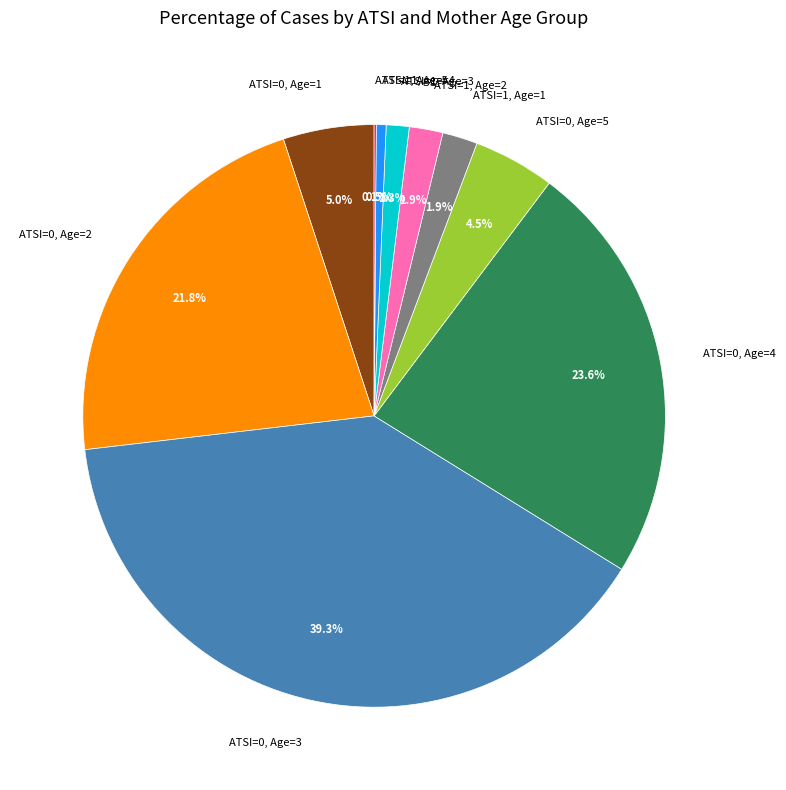

What is the largest slice in the pie chart?

ATSI=0, Age=3